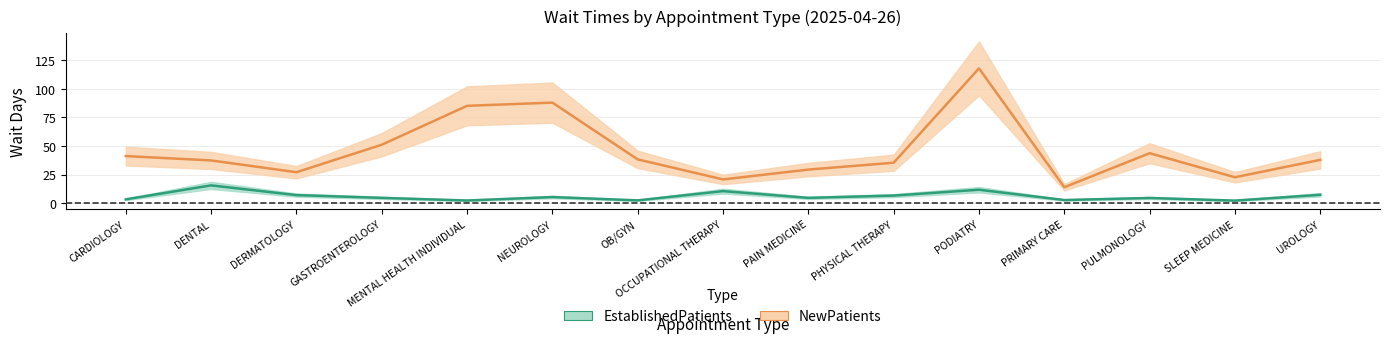

What is the value of the EstablishedPatients point at the 10th from the left?

6.6